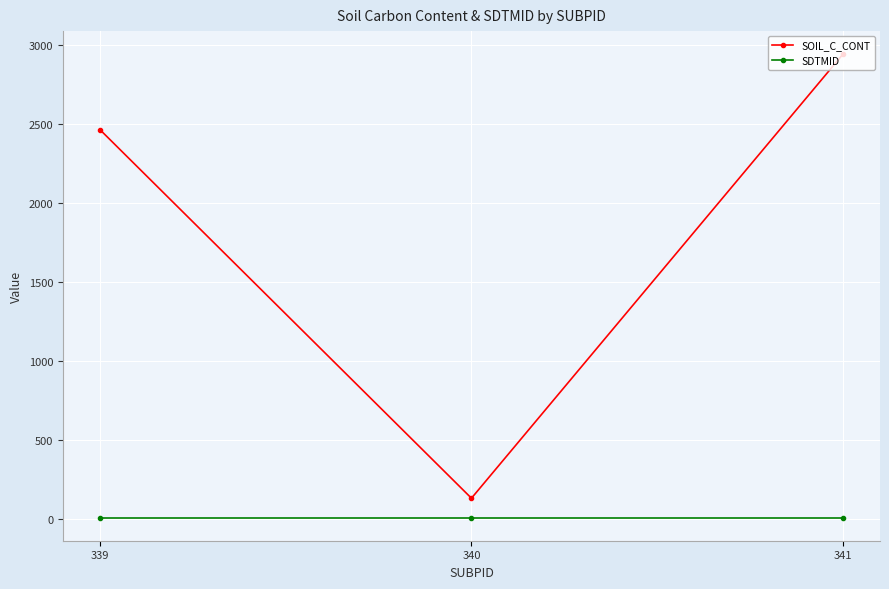

Which series has the largest total across all categories?

SOIL_C_CONT